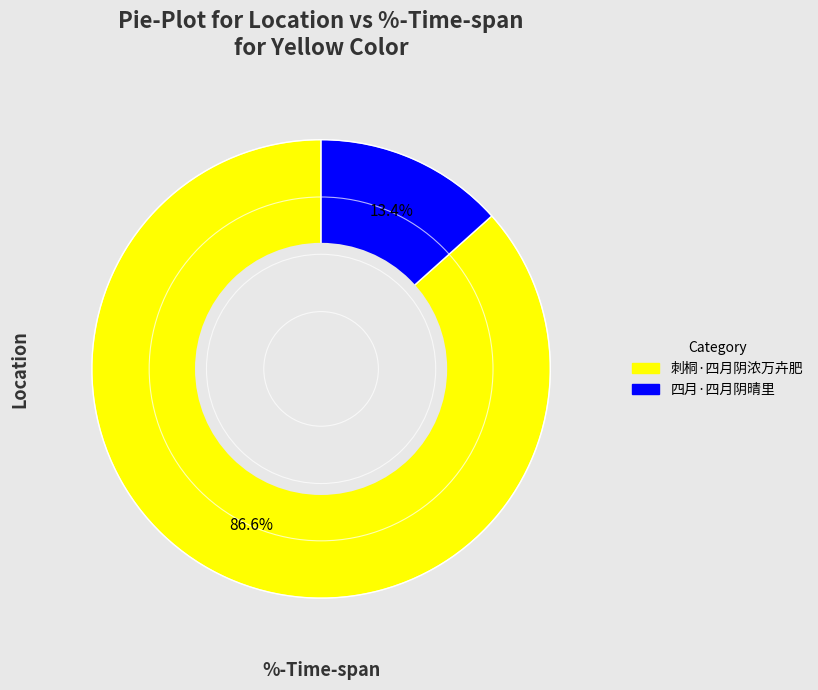

Which slice is the largest?

刺桐·四月阴浓万卉肥